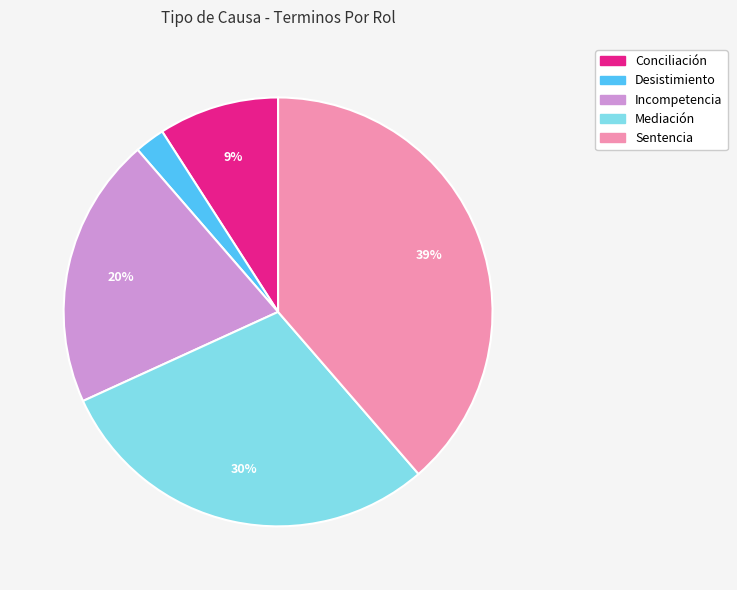

Which has a higher value, Sentencia or Mediación?

Sentencia